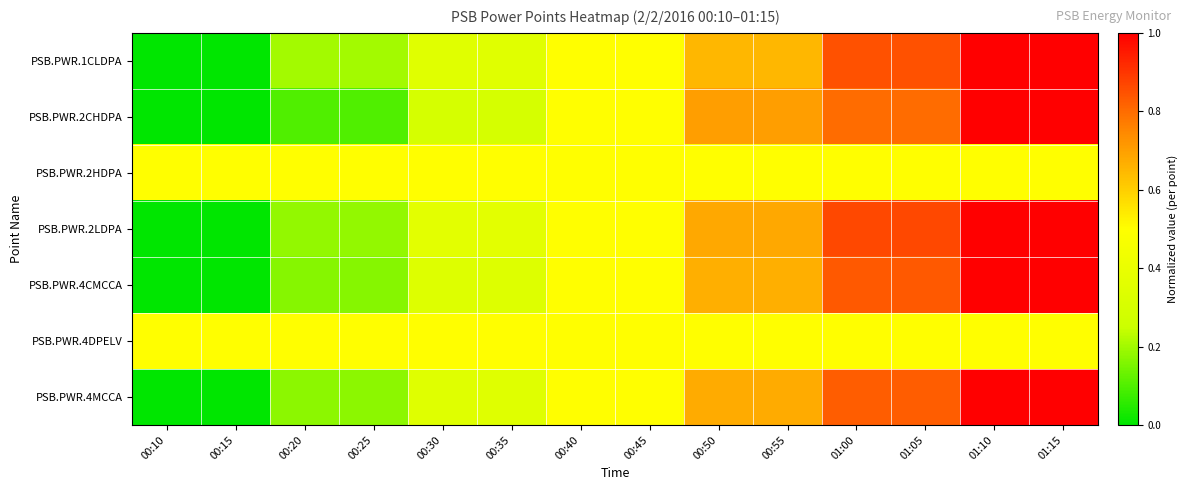

Reading right to left, extract all data points from this chart.

PSB.PWR.1CLDPA: 01:15=1.0	01:10=1.0	01:05=0.8	01:00=0.8	00:55=0.7	00:50=0.7	00:45=0.5	00:40=0.5	00:35=0.3	00:30=0.3	00:25=0.2	00:20=0.2	00:15=0.0	00:10=0.0
PSB.PWR.2CHDPA: 01:15=1.0	01:10=1.0	01:05=0.8	01:00=0.8	00:55=0.7	00:50=0.7	00:45=0.5	00:40=0.5	00:35=0.3	00:30=0.3	00:25=0.1	00:20=0.1	00:15=0.0	00:10=0.0
PSB.PWR.2HDPA: 01:15=0.5	01:10=0.5	01:05=0.5	01:00=0.5	00:55=0.5	00:50=0.5	00:45=0.5	00:40=0.5	00:35=0.5	00:30=0.5	00:25=0.5	00:20=0.5	00:15=0.5	00:10=0.5
PSB.PWR.2LDPA: 01:15=1.0	01:10=1.0	01:05=0.9	01:00=0.9	00:55=0.7	00:50=0.7	00:45=0.5	00:40=0.5	00:35=0.4	00:30=0.4	00:25=0.2	00:20=0.2	00:15=0.0	00:10=0.0
PSB.PWR.4CMCCA: 01:15=1.0	01:10=1.0	01:05=0.8	01:00=0.8	00:55=0.7	00:50=0.7	00:45=0.5	00:40=0.5	00:35=0.3	00:30=0.3	00:25=0.2	00:20=0.2	00:15=0.0	00:10=0.0
PSB.PWR.4DPELV: 01:15=0.5	01:10=0.5	01:05=0.5	01:00=0.5	00:55=0.5	00:50=0.5	00:45=0.5	00:40=0.5	00:35=0.5	00:30=0.5	00:25=0.5	00:20=0.5	00:15=0.5	00:10=0.5
PSB.PWR.4MCCA: 01:15=1.0	01:10=1.0	01:05=0.8	01:00=0.8	00:55=0.7	00:50=0.7	00:45=0.5	00:40=0.5	00:35=0.3	00:30=0.3	00:25=0.2	00:20=0.2	00:15=0.0	00:10=0.0